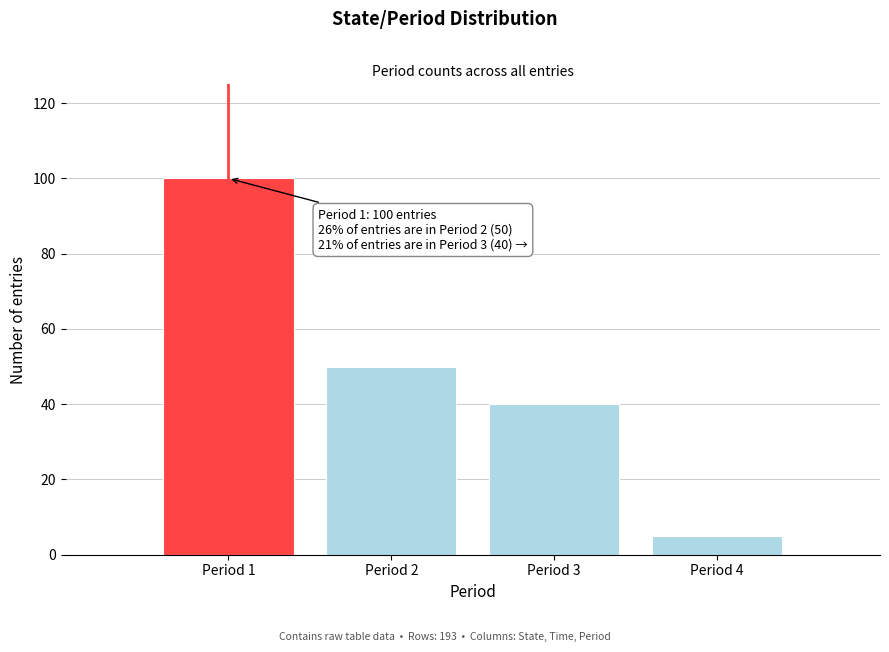

Reading left to right, list all the values displayed in this chart.

Period 1=100	Period 2=50	Period 3=40	Period 4=5